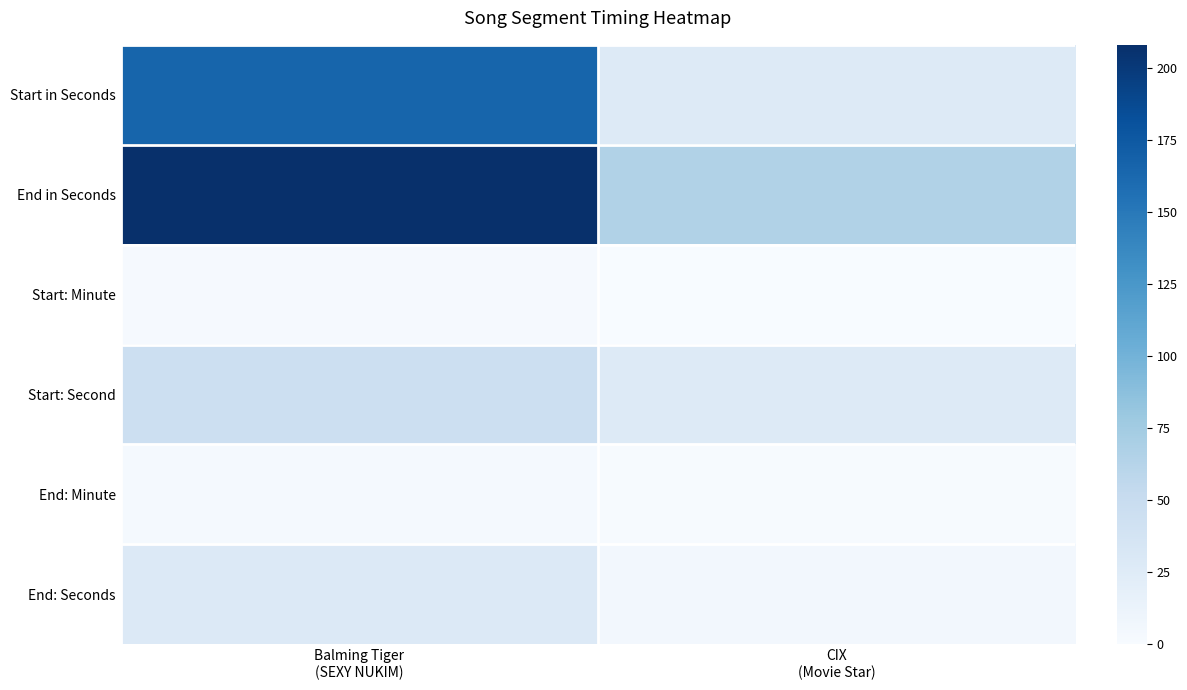

Reading left to right, extract all data points from this chart.

Start in Seconds: Balming Tiger
(SEXY NUKIM)=165	CIX
(Movie Star)=27
End in Seconds: Balming Tiger
(SEXY NUKIM)=208	CIX
(Movie Star)=65
Start: Minute: Balming Tiger
(SEXY NUKIM)=2	CIX
(Movie Star)=0
Start: Second: Balming Tiger
(SEXY NUKIM)=45	CIX
(Movie Star)=27
End: Minute: Balming Tiger
(SEXY NUKIM)=3	CIX
(Movie Star)=1
End: Seconds: Balming Tiger
(SEXY NUKIM)=28	CIX
(Movie Star)=5